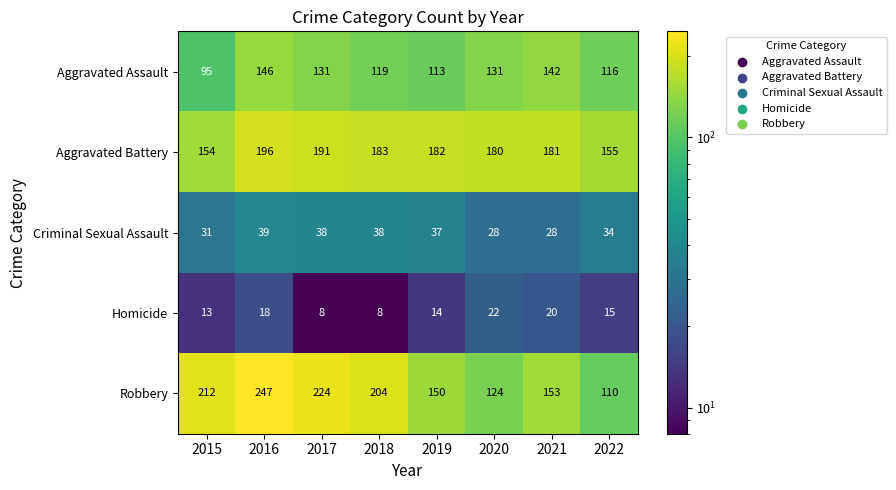

What is the sum of the Aggravated Battery values at 2021 and 2015?

335